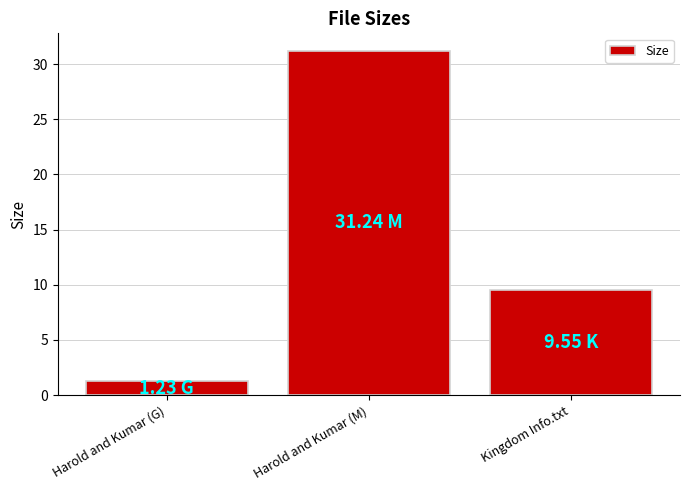

List the labels in order of value, largest first.

Harold and Kumar (M), Kingdom Info.txt, Harold and Kumar (G)